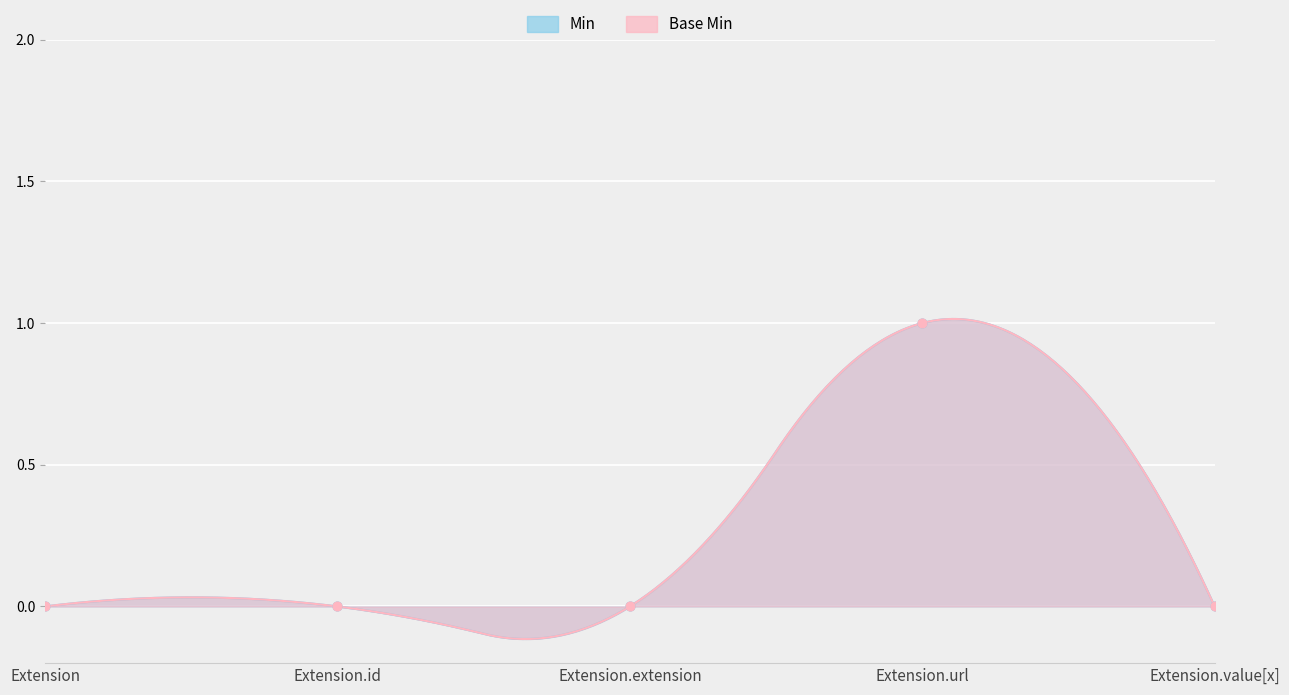

What is the total value across all series at Extension.url?

2